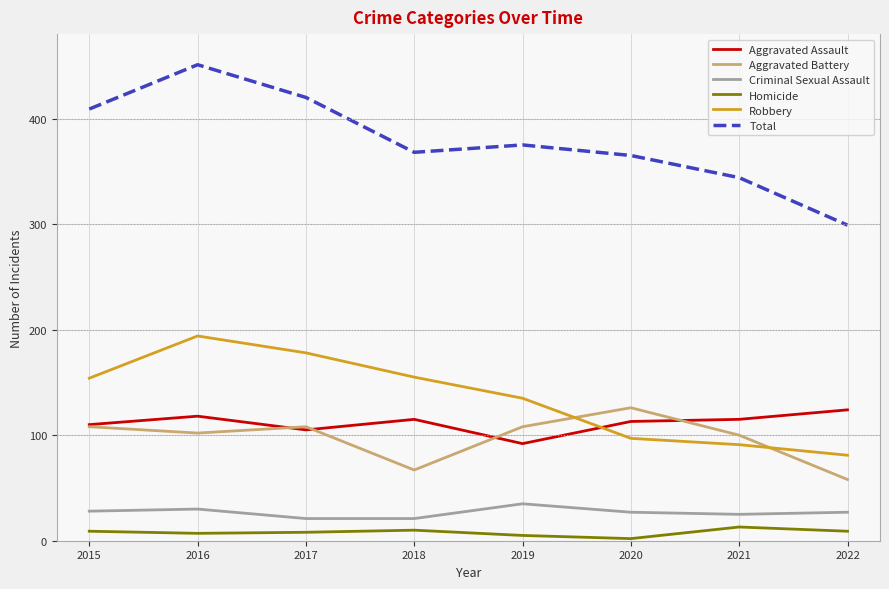

At which category does the chart reach its peak across all series?

2016